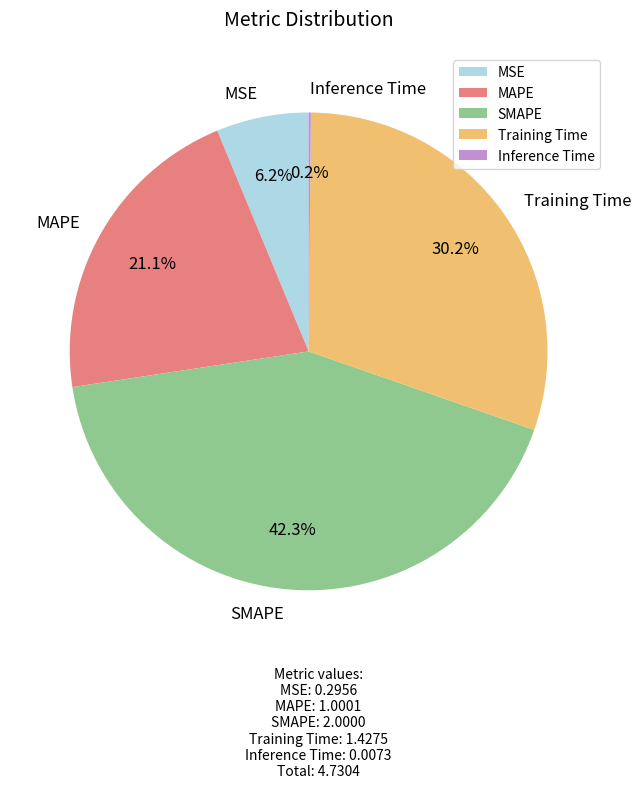

To the nearest percent, what is the difference between the largest and smallest slice percentages?

42%